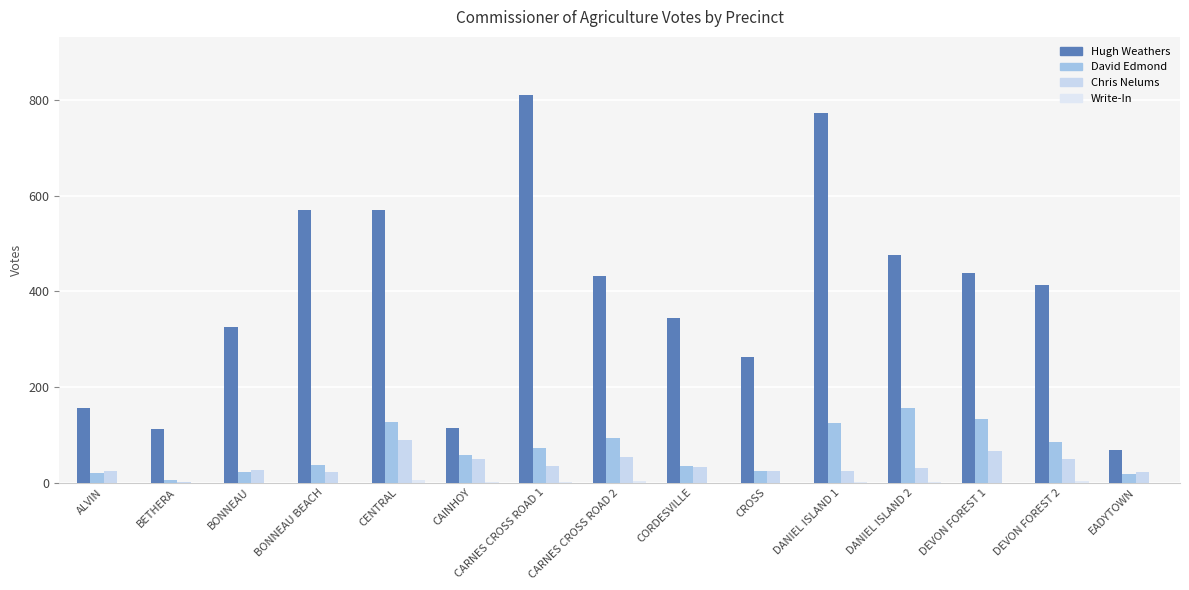

How many groups of bars are there?

15